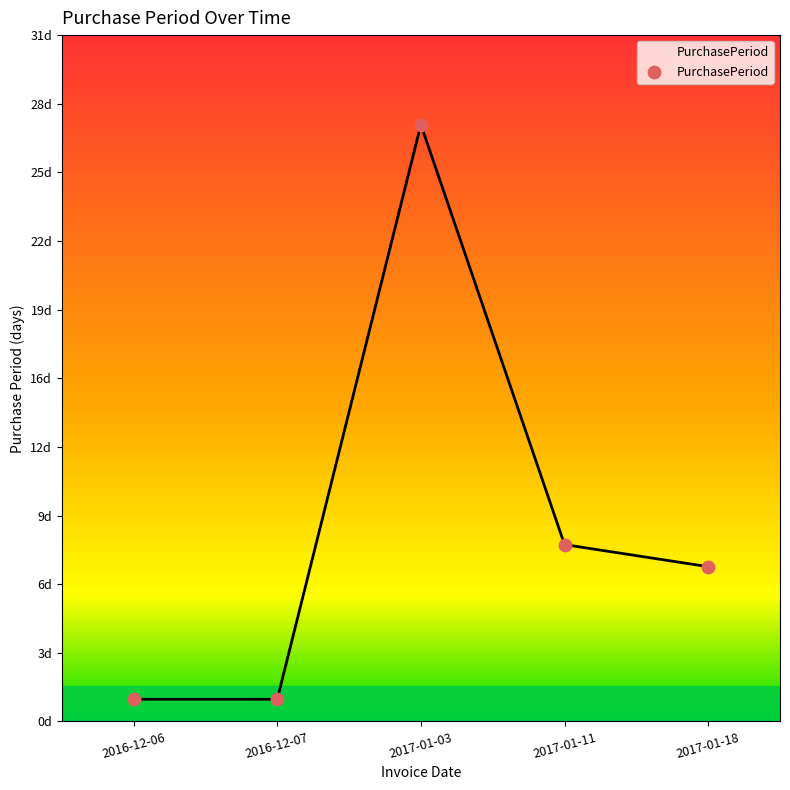

Between 2017-01-18 and 2016-12-06, which is larger?

2017-01-18